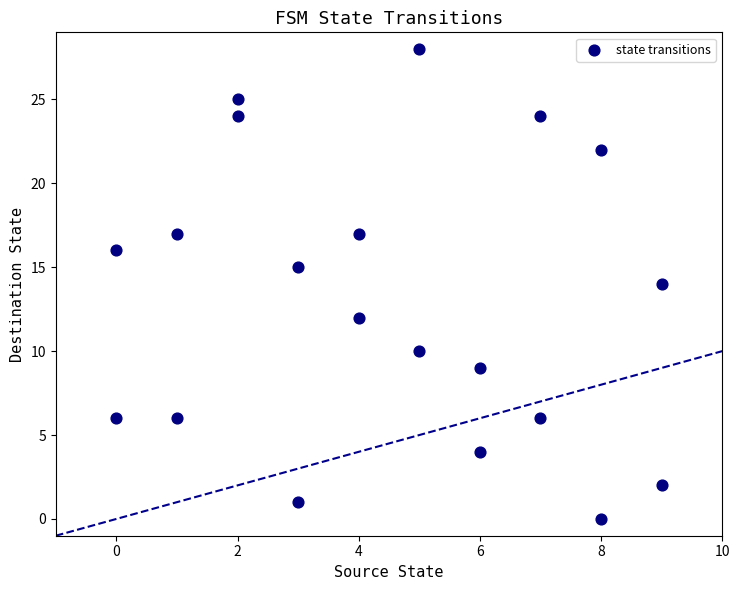

What is the range of Y values (max minus min)?

28